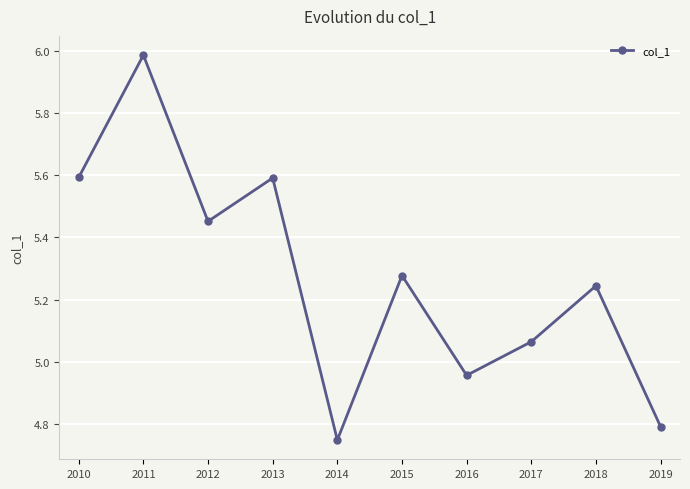

What is the difference between the maximum and second lowest values?

1.2